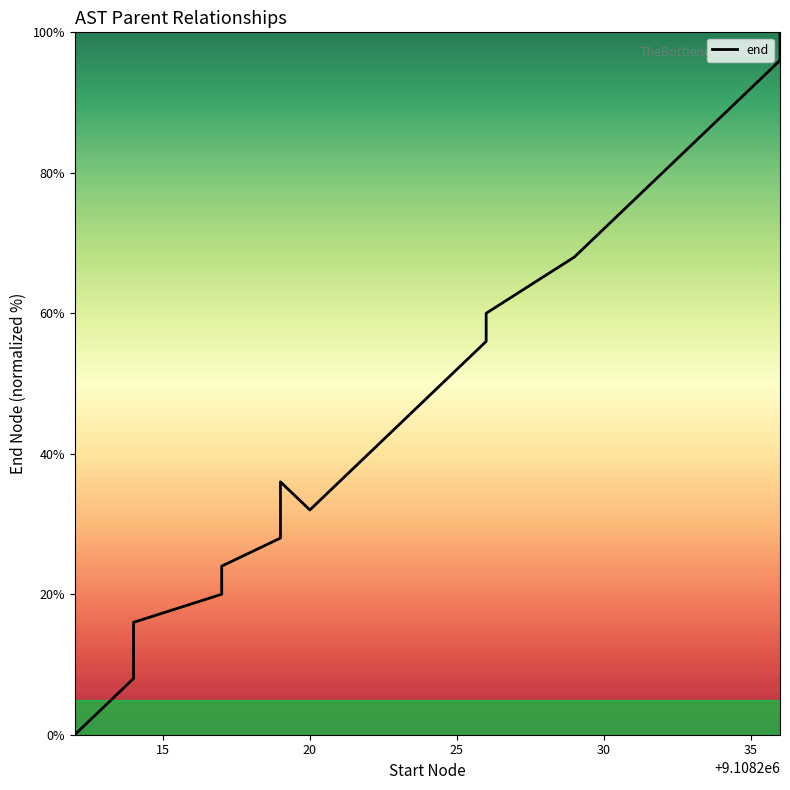

How many points are lower than both their immediate neighbors (excluding endpoints)?

1